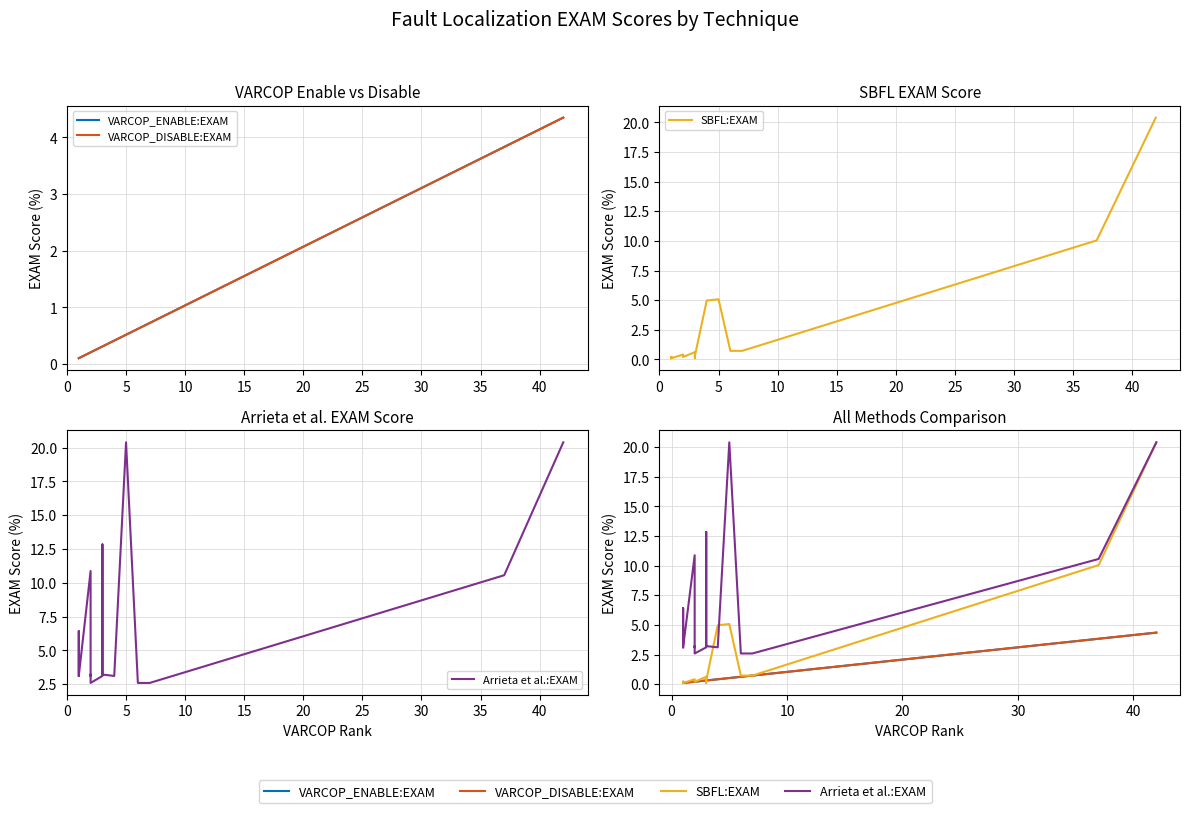

Reading right to left, transcribe all the data shown in this chart.

VARCOP_ENABLE:EXAM: 4.3	3.8	0.7	0.6	0.5	0.4	0.3	0.3	0.3	0.3	0.3	0.3	0.2	0.2	0.2	0.2	0.1	0.1	0.1	0.1
VARCOP_DISABLE:EXAM: 4.3	3.8	0.7	0.6	0.5	0.4	0.3	0.3	0.3	0.3	0.3	0.3	0.2	0.2	0.2	0.2	0.1	0.1	0.1	0.1
SBFL:EXAM: 20.4	10.0	0.7	0.7	5.1	5.0	0.3	0.1	0.3	0.4	0.4	0.6	0.2	0.2	0.3	0.4	0.1	0.2	0.1	0.2
Arrieta et al.:EXAM: 20.4	10.6	2.6	2.6	20.4	3.1	3.2	12.8	8.9	3.1	3.1	3.1	2.6	3.2	3.1	10.9	3.1	3.1	6.4	3.1